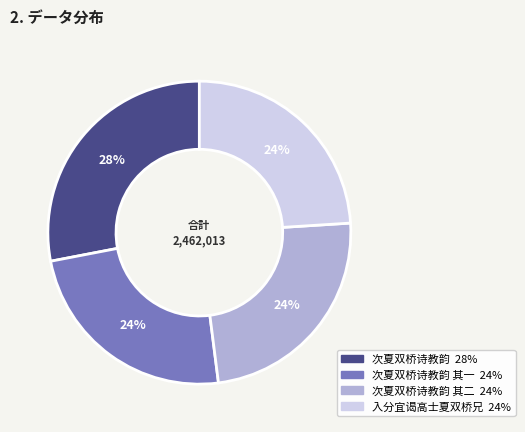

How many segments does this pie chart have?

4